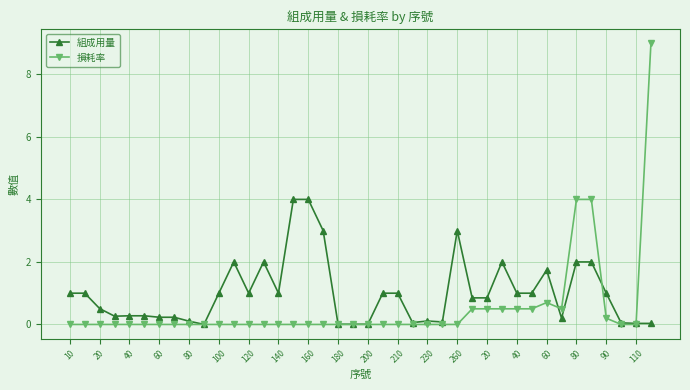

True or false: 損耗率 has more than 0 interior local peaks.

True